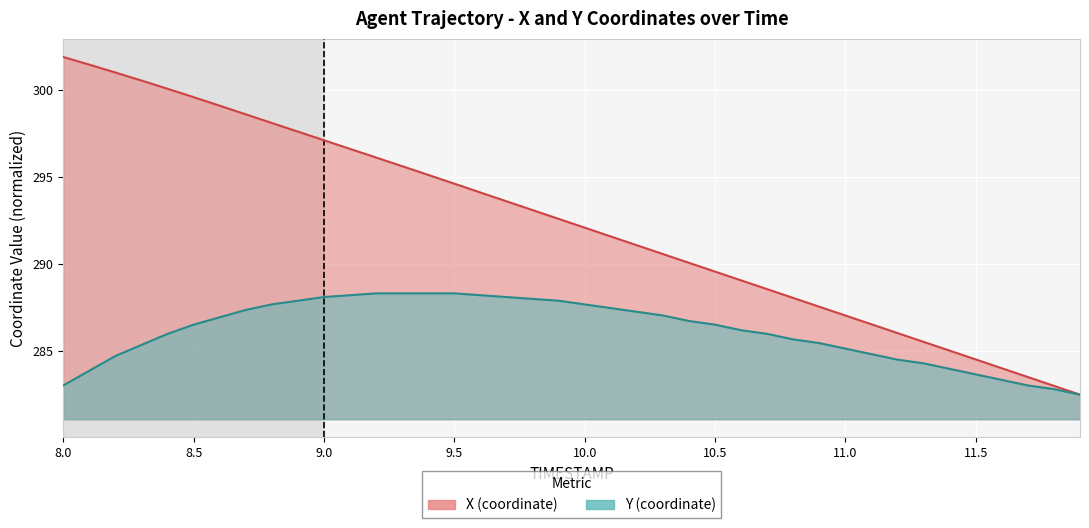

What position from the right is 10.2?

18